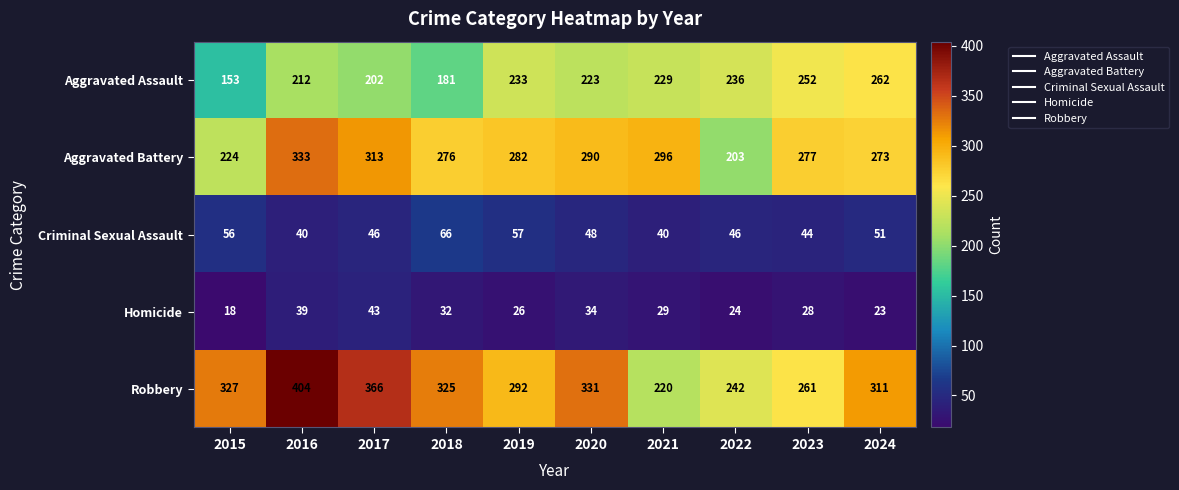

Between 2019 and 2020, which series saw the biggest shift?

Robbery